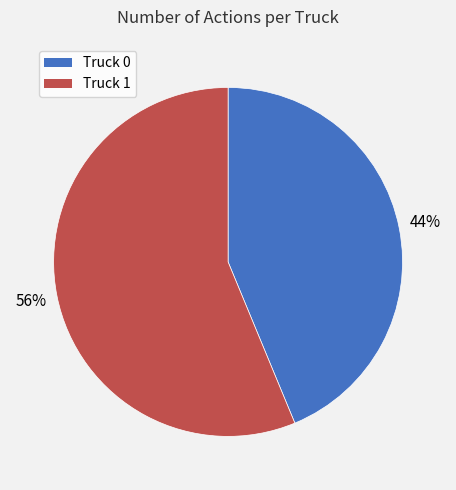

How many slices are in this pie chart?

2